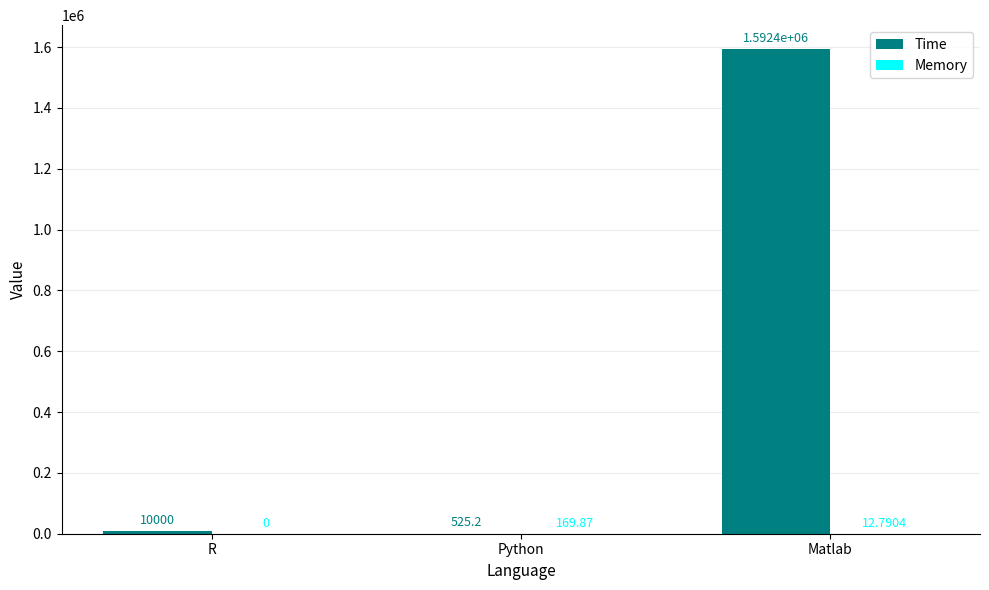

Which series changed the most between Python and Matlab?

Time